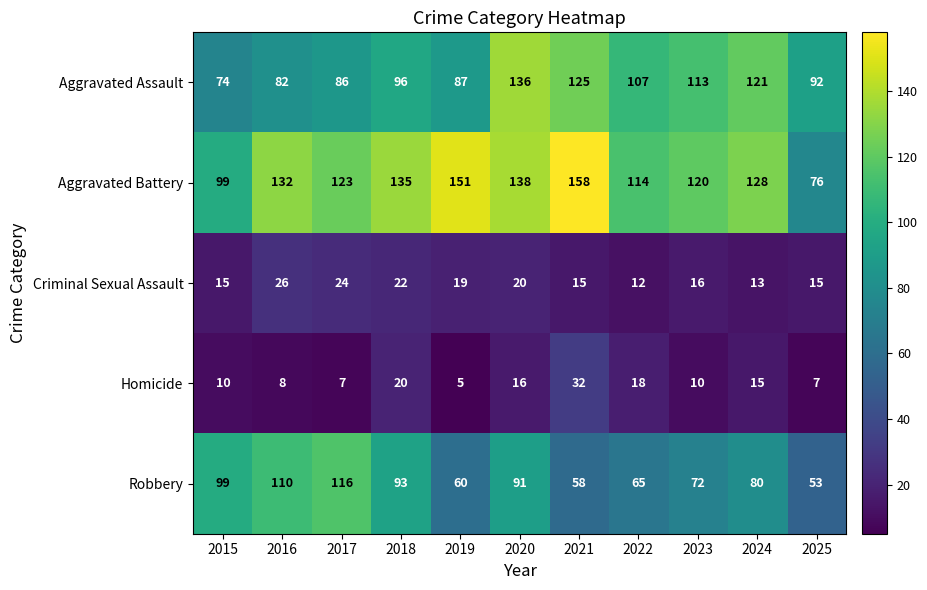

Which series changed the most between 2024 and 2025?

Aggravated Battery